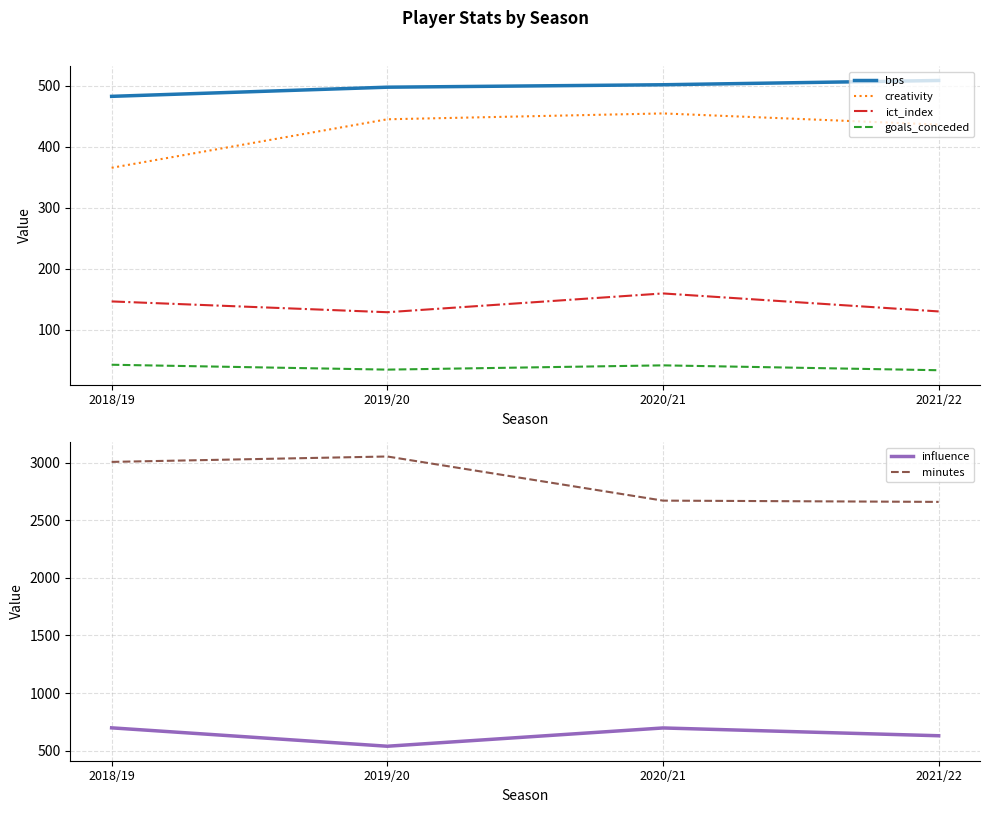

In minutes, how many points are higher than both neighbors (excluding endpoints)?

1